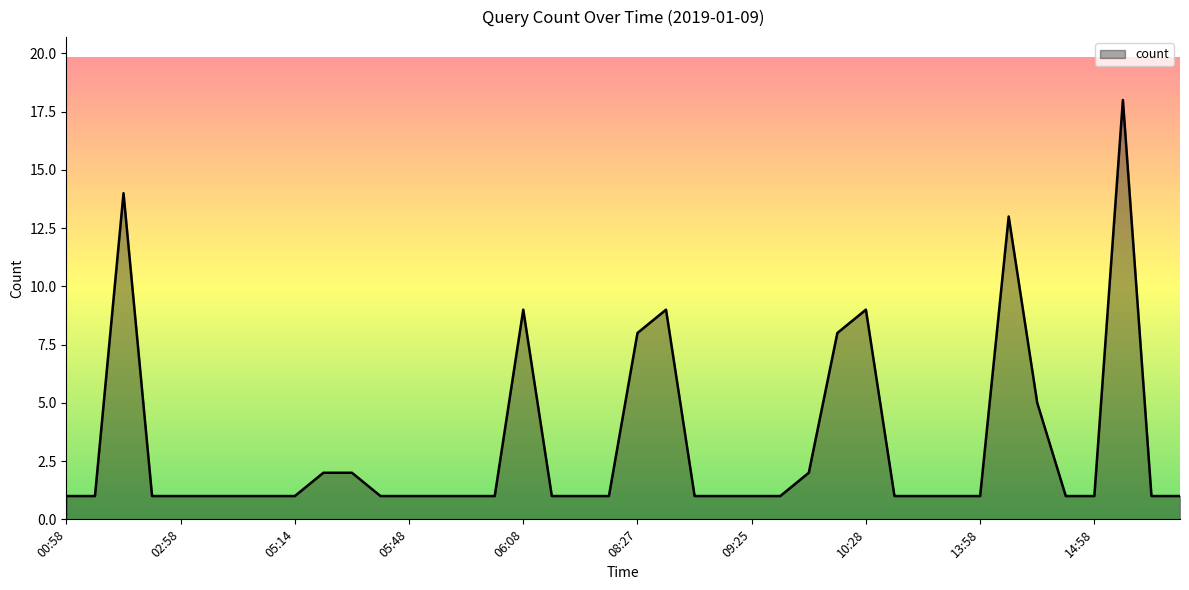

What is the maximum value shown in the chart?

18